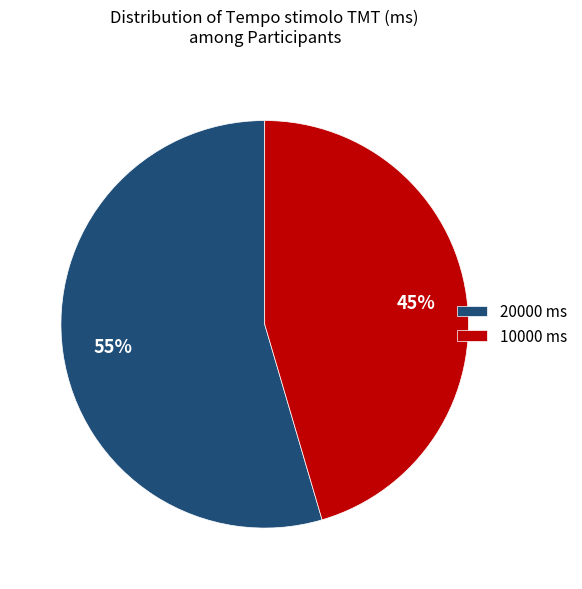

Between 20000 ms and 10000 ms, which is larger?

20000 ms